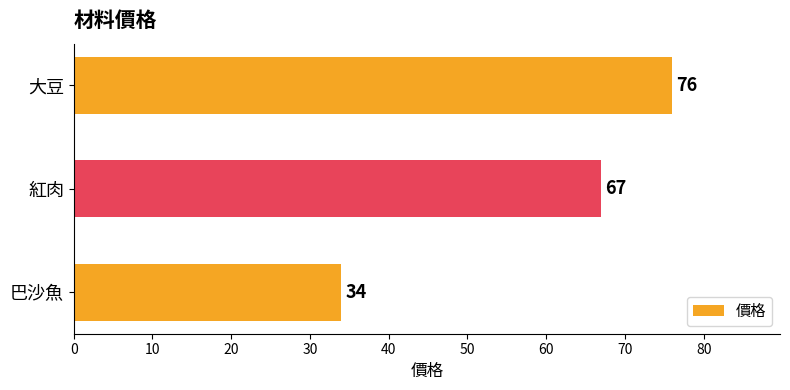

Is it true that the value at 大豆 is 25?

False